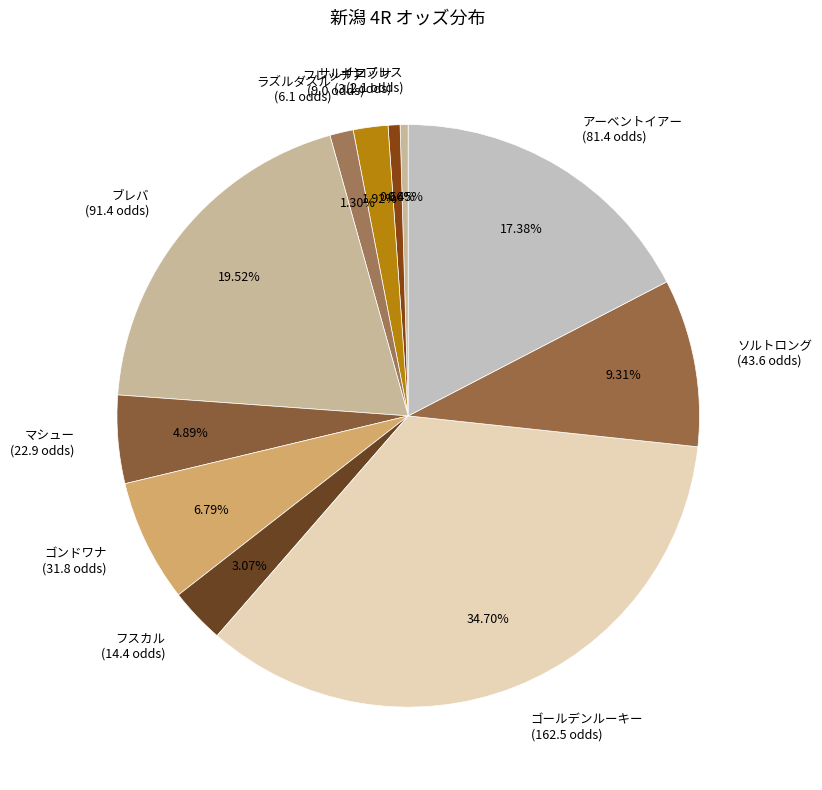

To the nearest percent, what portion does アーベントイアー represent?

17%